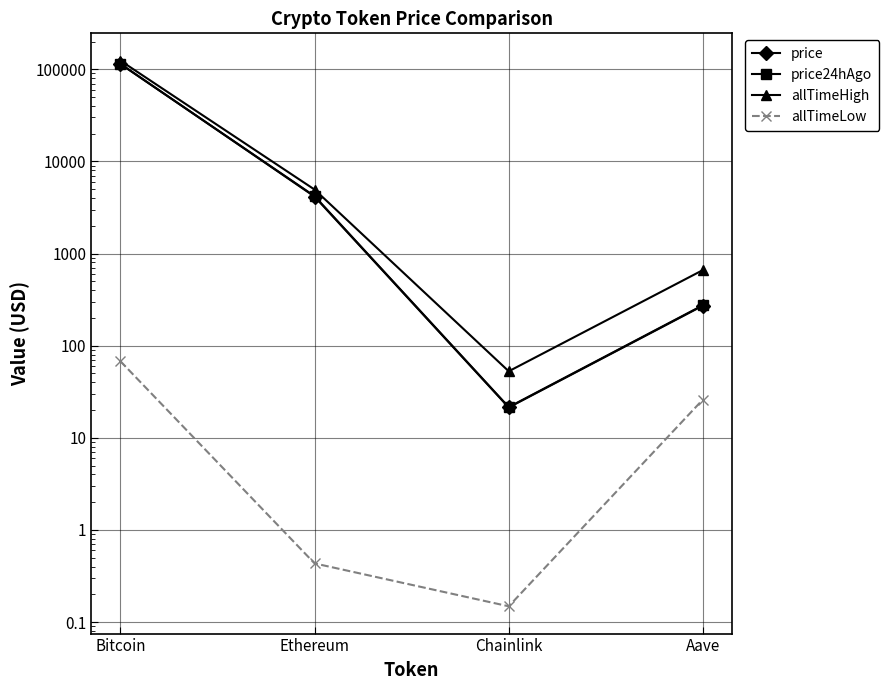

What is the smallest value displayed?

0.1